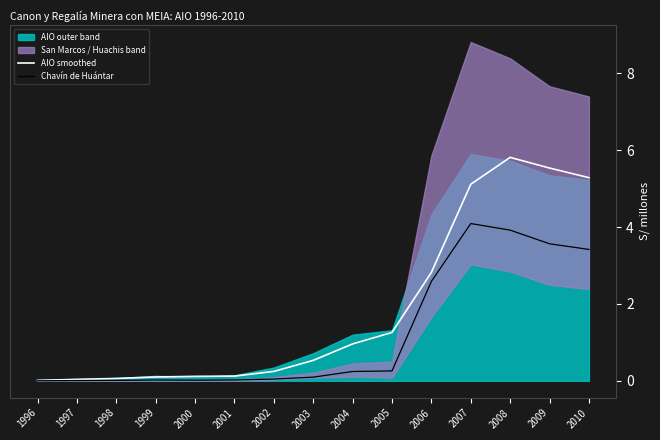

The Chavín de Huántar series shows 0.0 at 2002. True or false?

True